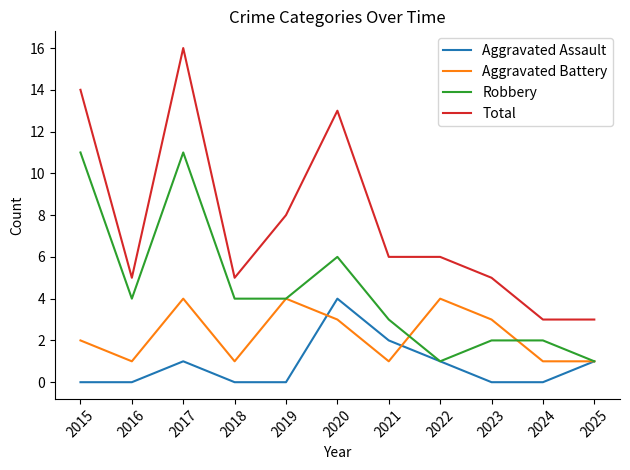

What is the highest value of the Aggravated Battery series?

4